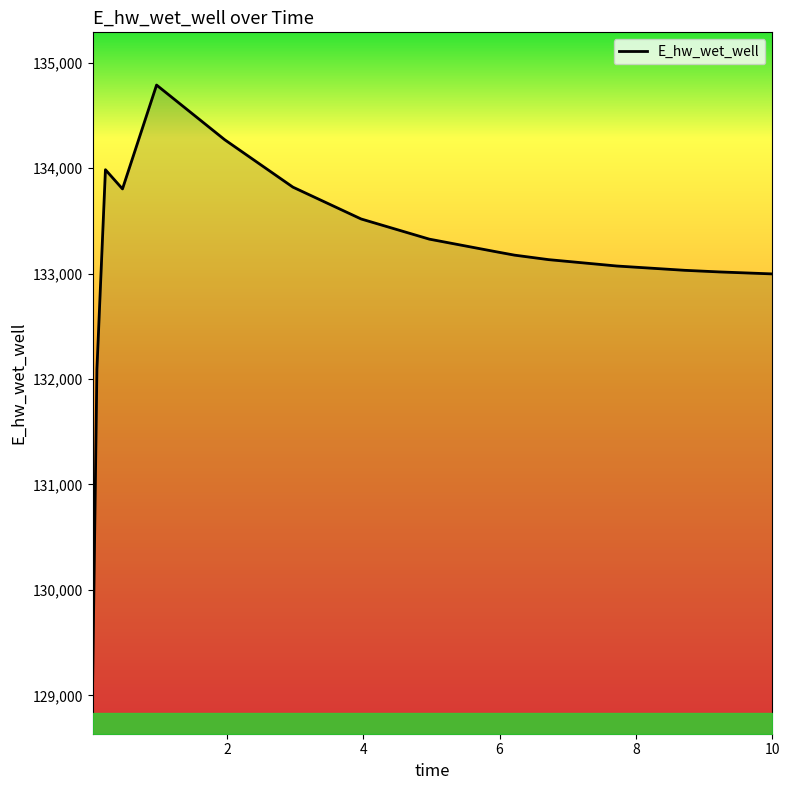

How many values are below 133205?

8